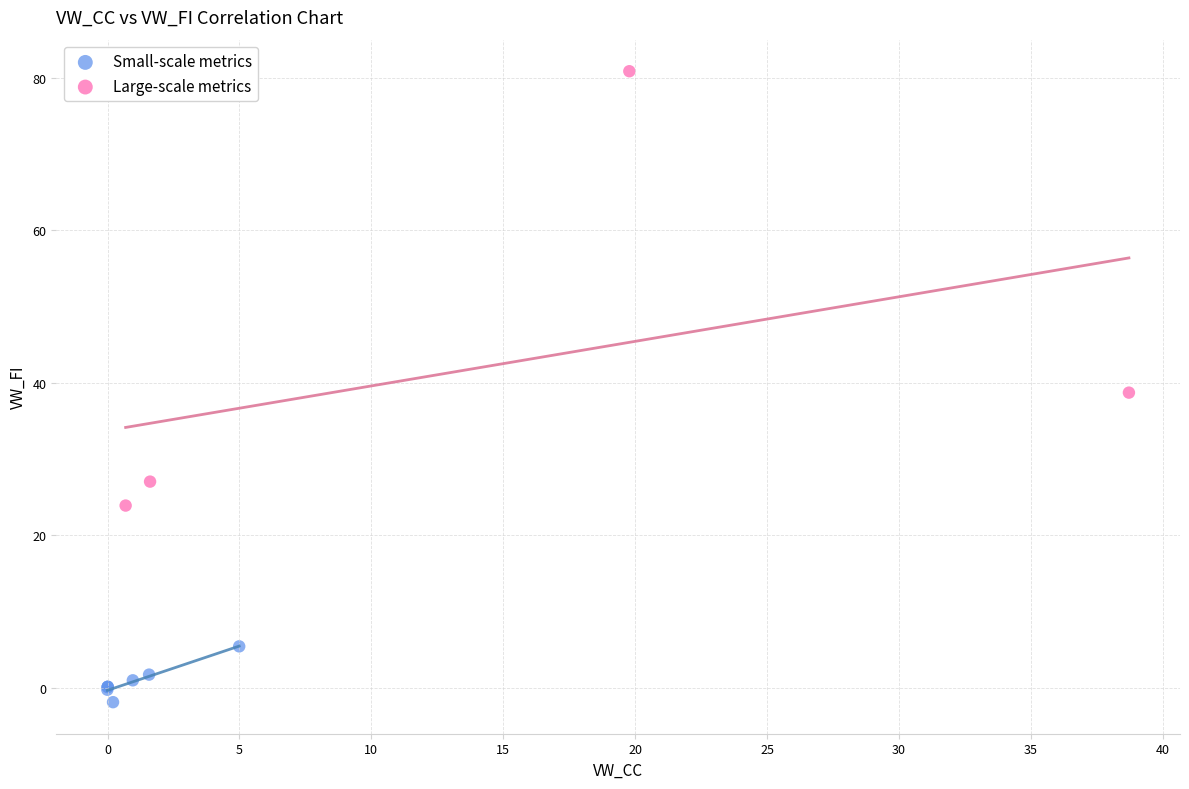

Which series has the largest Y range (max minus min)?

Large-scale metrics